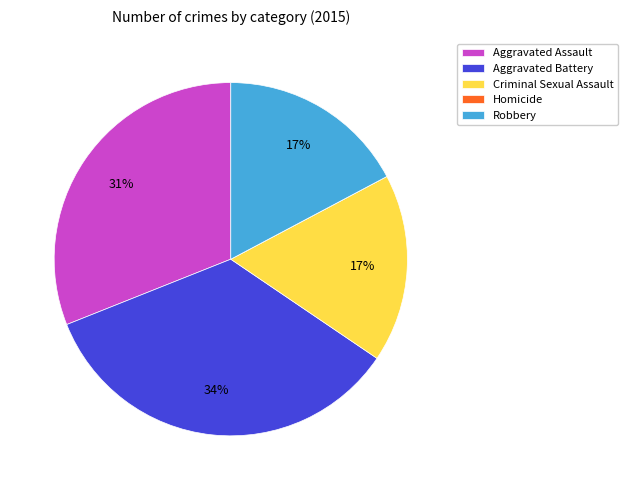

Is there a majority slice in this chart?

No